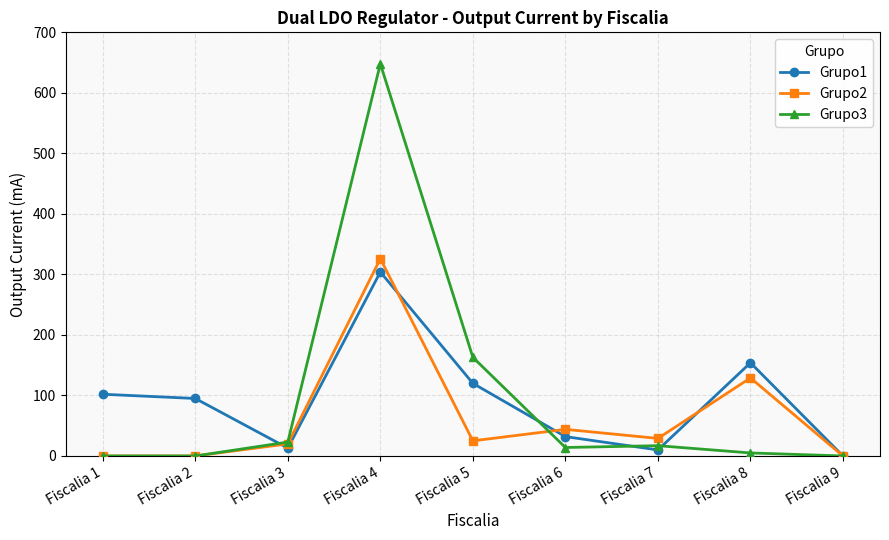

The Grupo2 series shows 326 at Fiscalia 4. True or false?

True